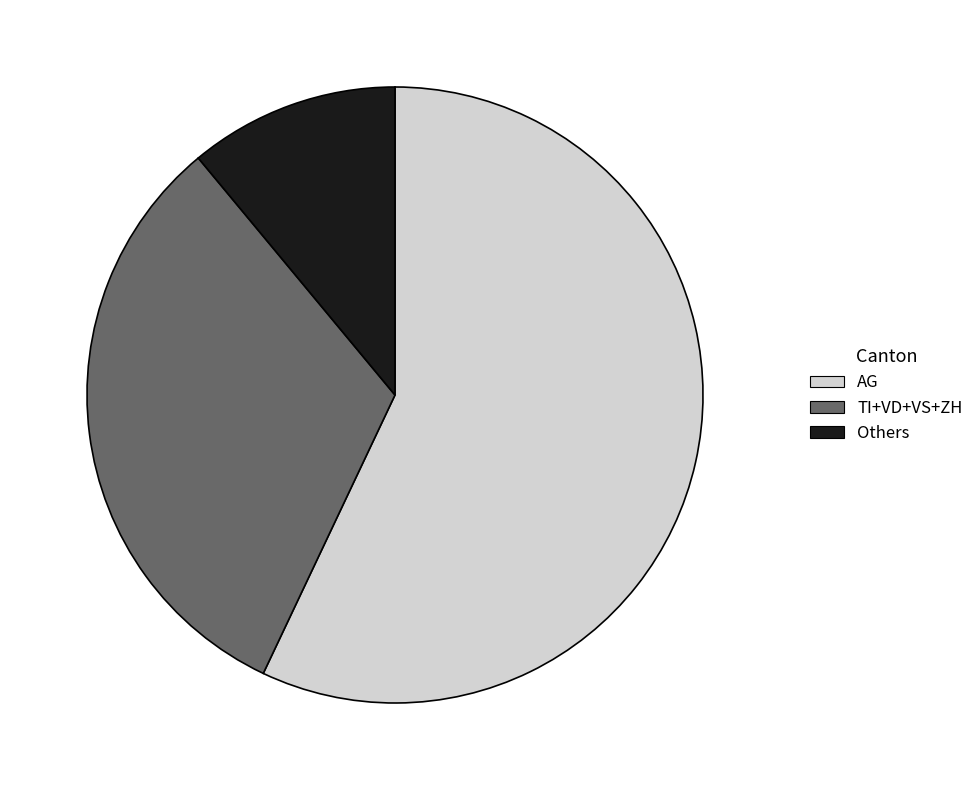

What is the largest slice in the pie chart?

AG